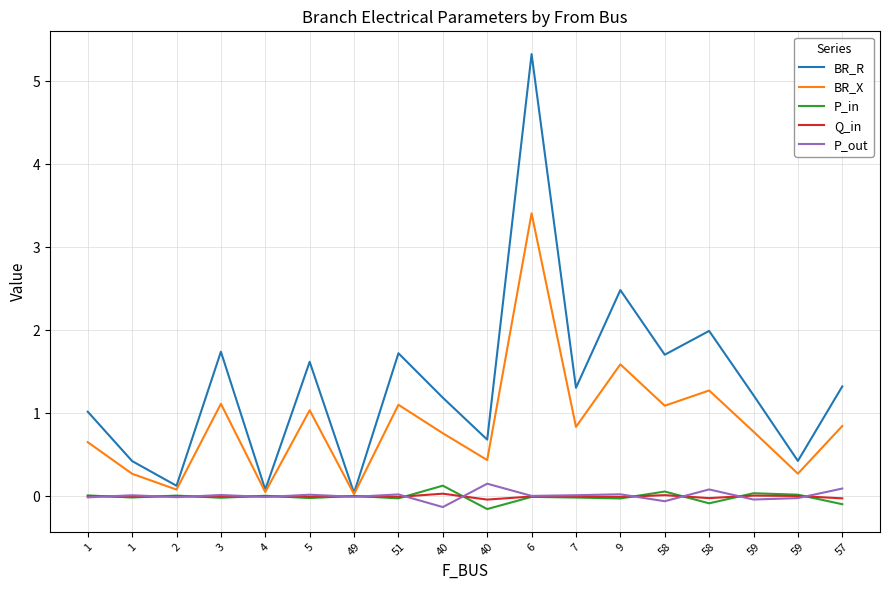

Does the chart display data point markers on the line(s)?

No